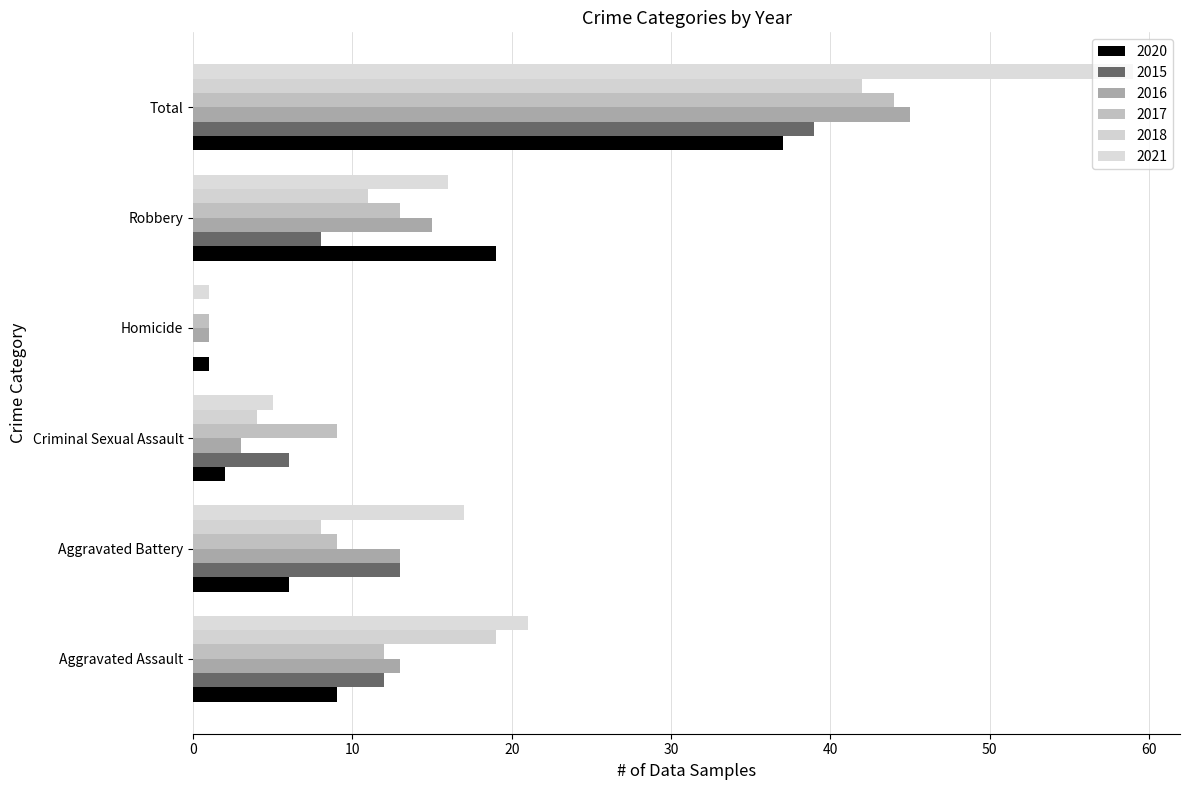

What is the total value across all series at Aggravated Assault?

86